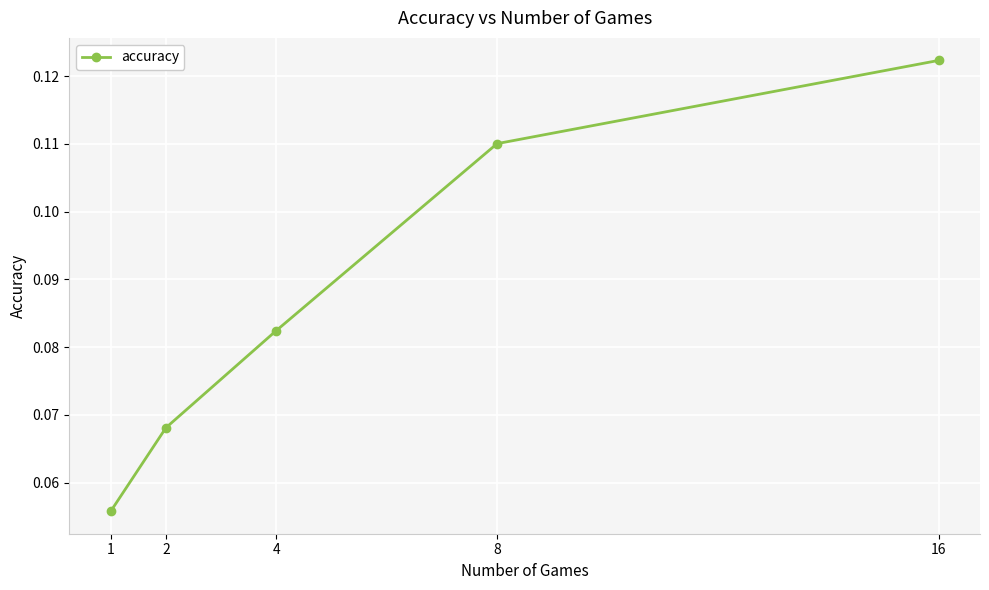

Is this an area chart (filled region under the line)?

No